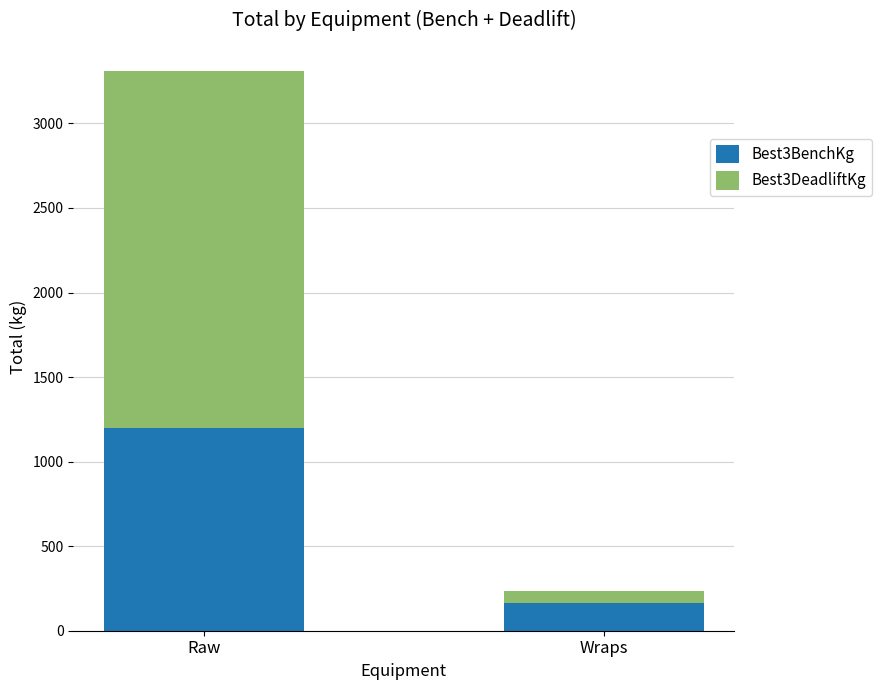

Read the Best3BenchKg value at Wraps.

162.5